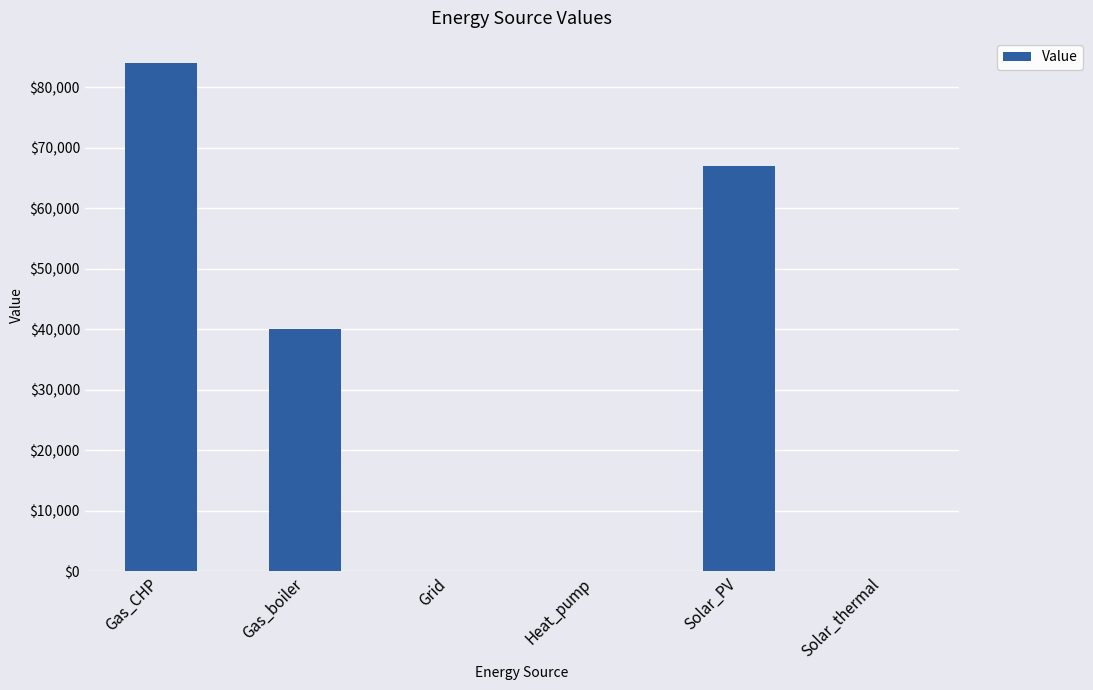

Which has a higher value, Heat_pump or Solar_PV?

Solar_PV